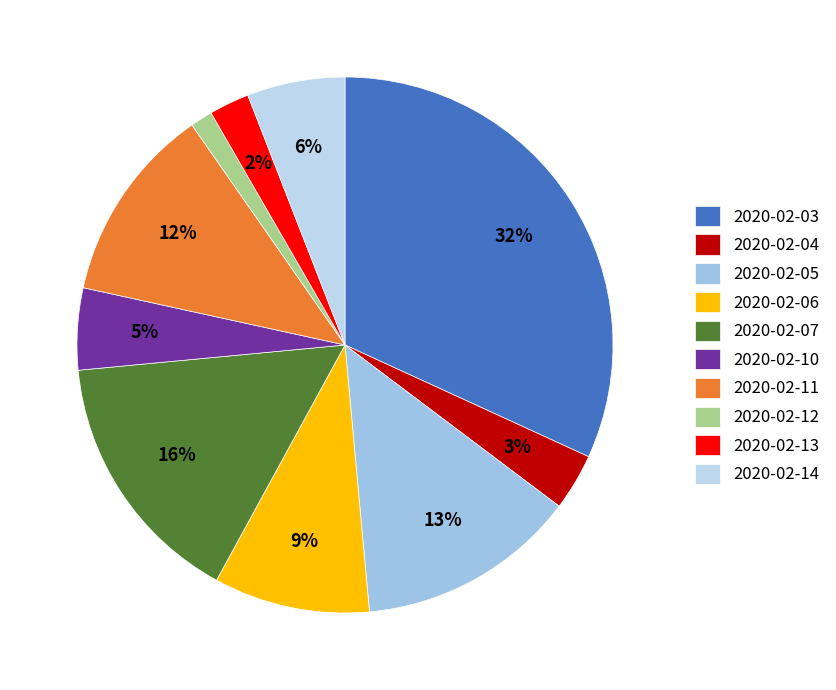

Count the number of slices in the pie.

10